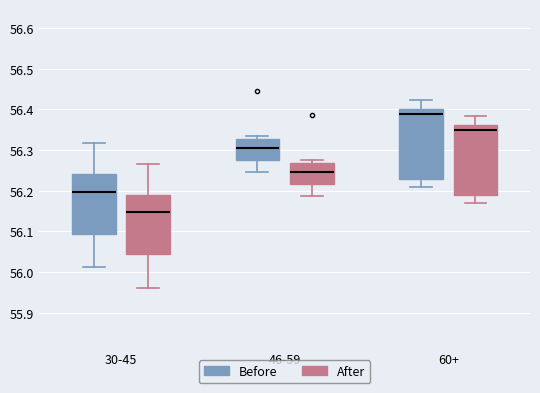

Where does the median line of the box for 30-45 (Before) sit on the y-axis? The values are not printed on the chart, so give them approximately, as read against the axis.

56.20